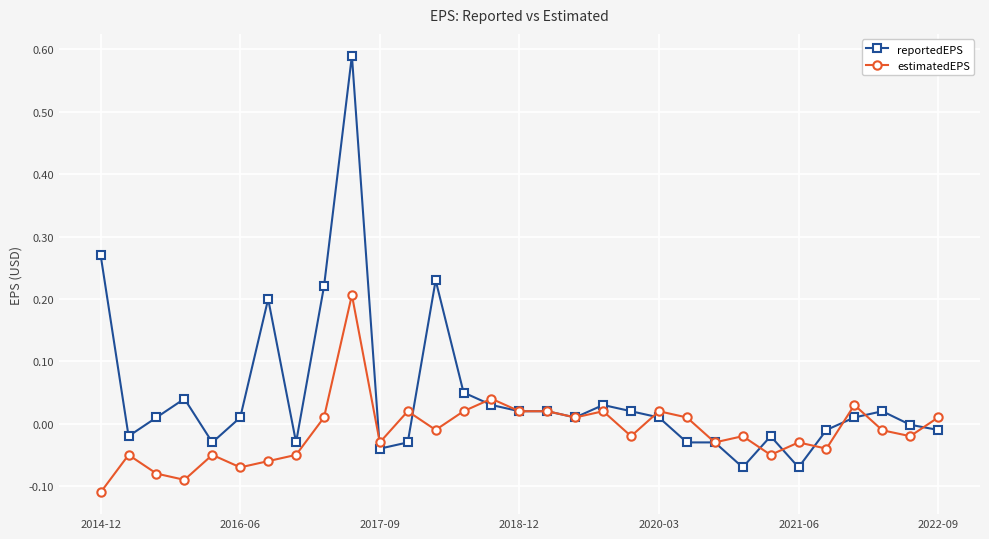

List the series in order of their peak value, lowest first.

estimatedEPS, reportedEPS